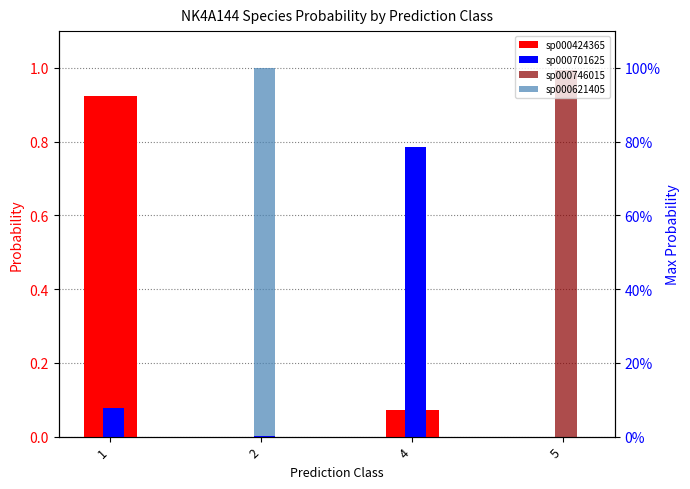

List the series in order of their peak value, highest first.

sp000621405, sp000746015, sp000424365, sp000701625